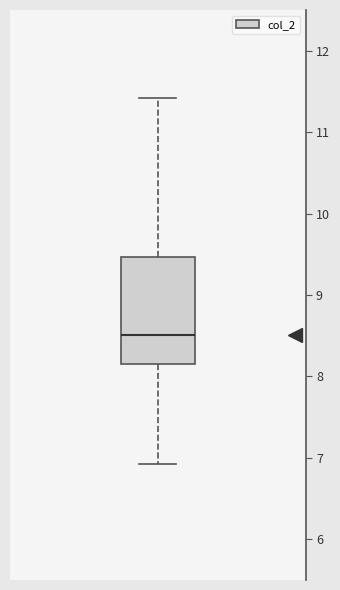

Read this box plot against the y-axis: the position of the median line, the range covered by the box, and the ends of both whiskers. The values are not printed on the chart, so give them approximately, as read against the axis.

median 8.5, box 8.1 to 9.5, whiskers 6.9 to 11.4